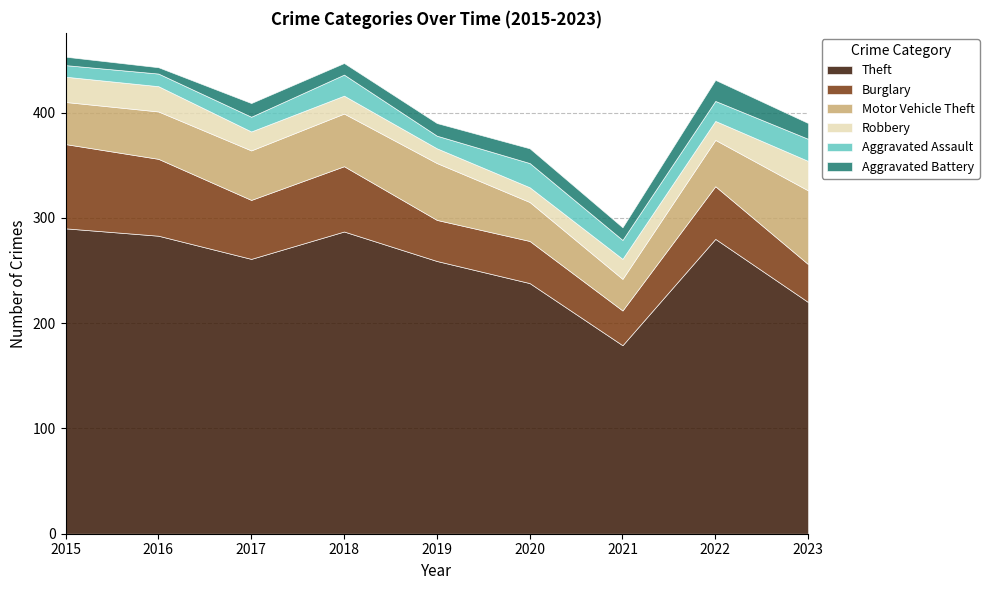

In Robbery, how many points are lower than both neighbors (excluding endpoints)?

1